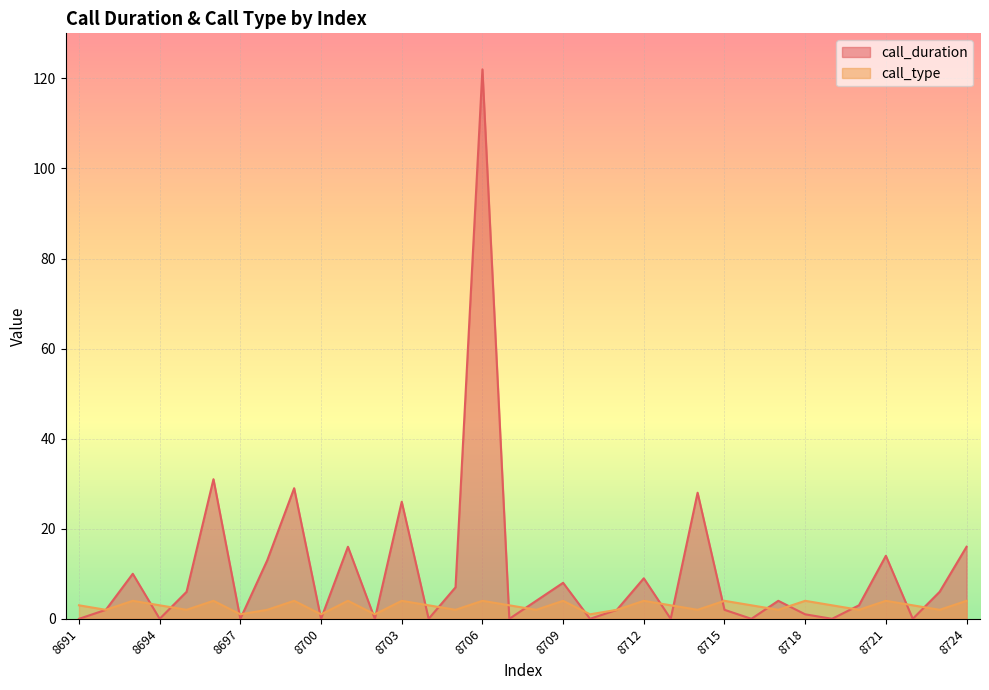

True or false: call_duration has more than 1 interior local peaks.

True